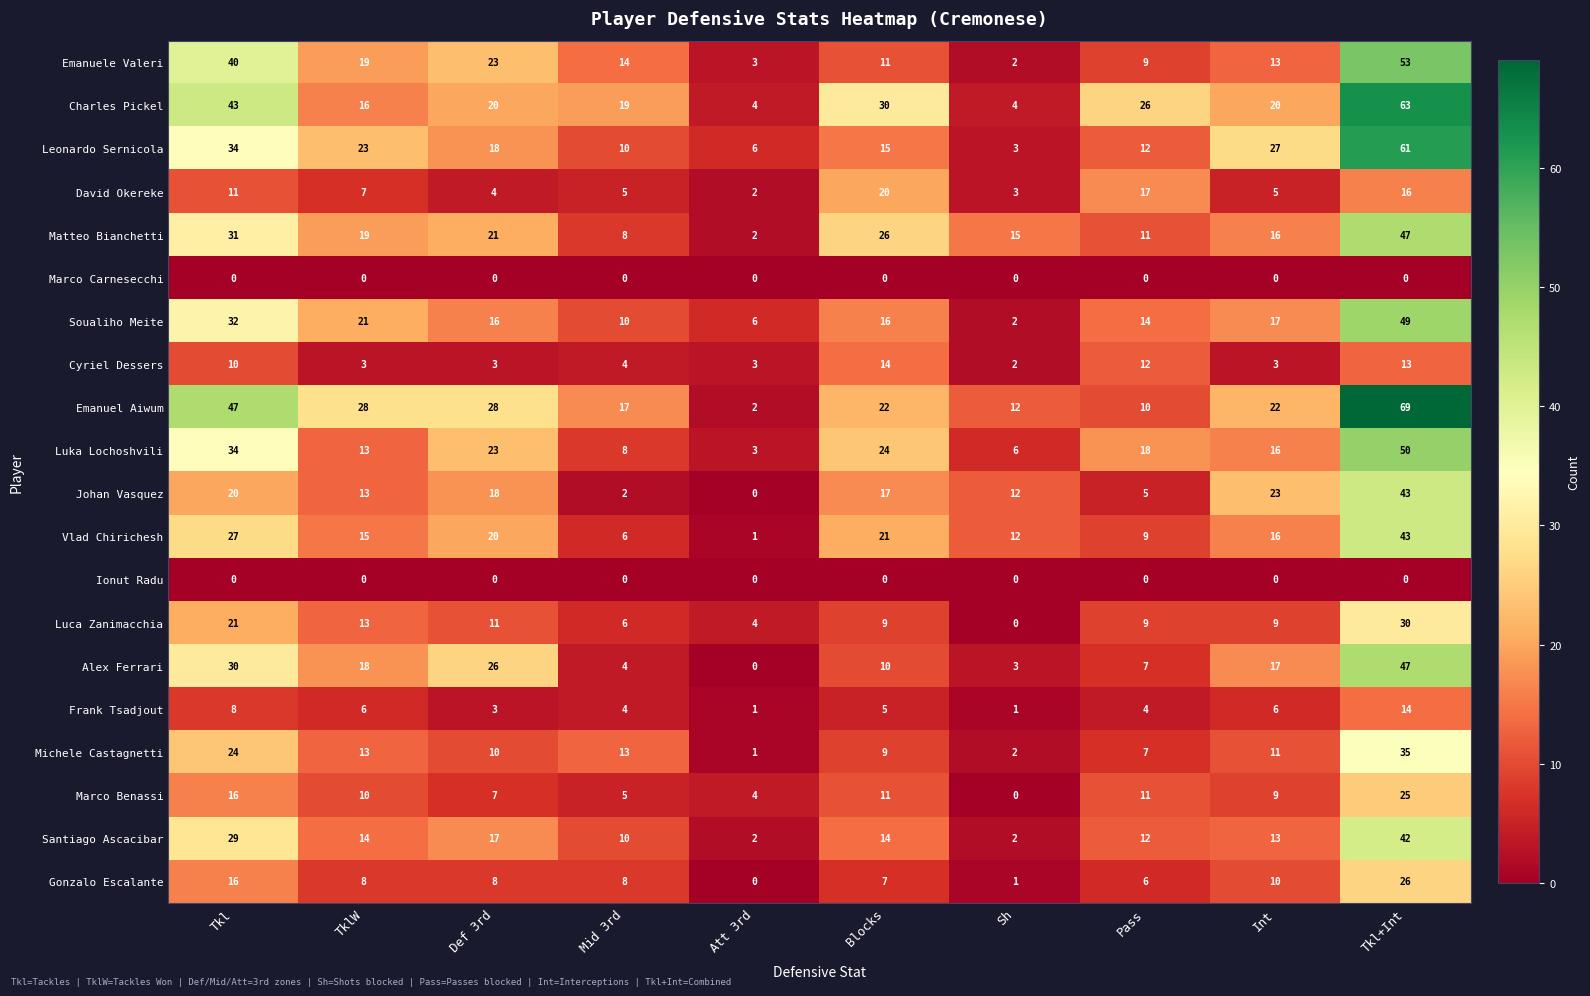

Which series has the largest range (max minus min)?

Emanuel Aiwum